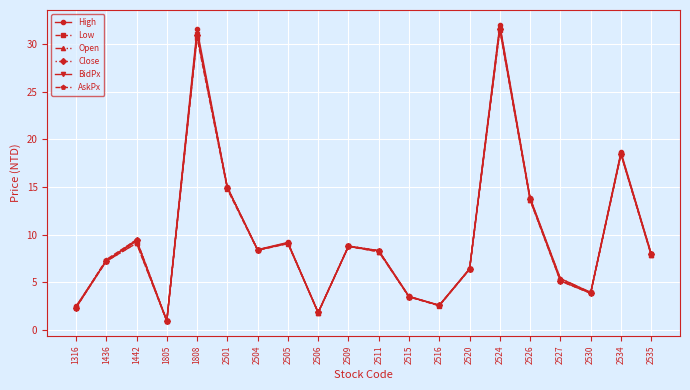

At which category does AskPx reach its first local peak?

1442